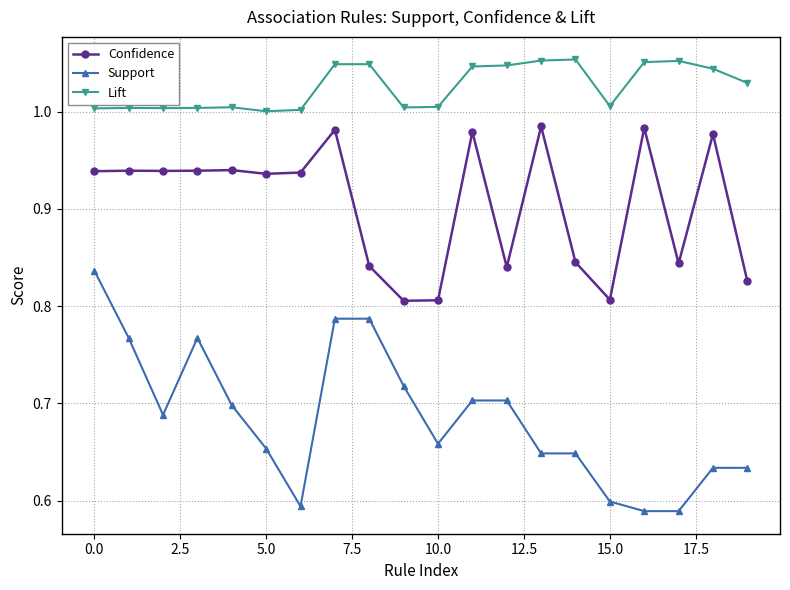

True or false: Confidence and Support intersect in this chart.

False